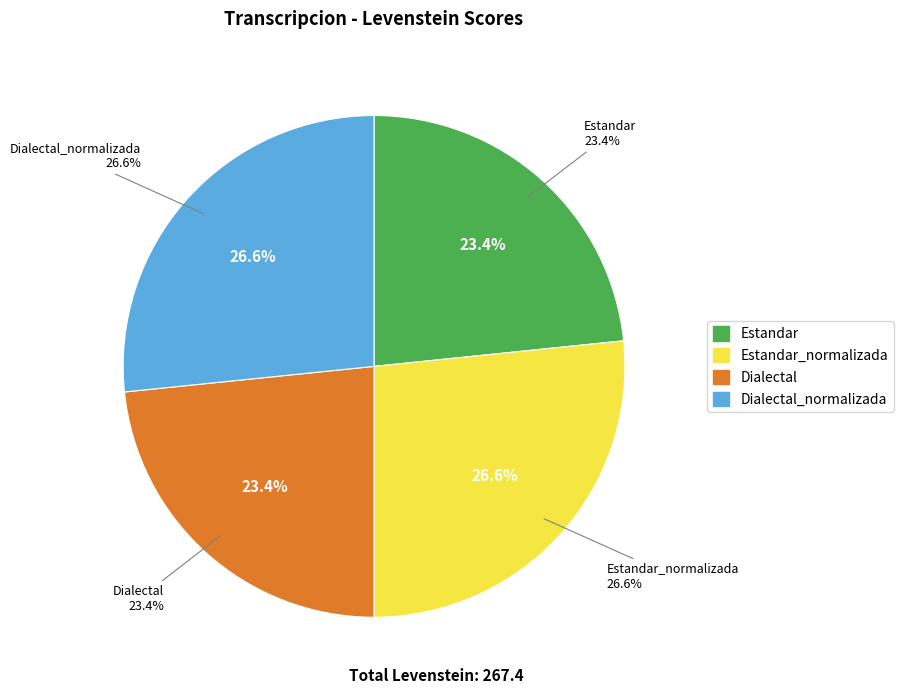

Which category has the smallest portion of the pie?

Estandar